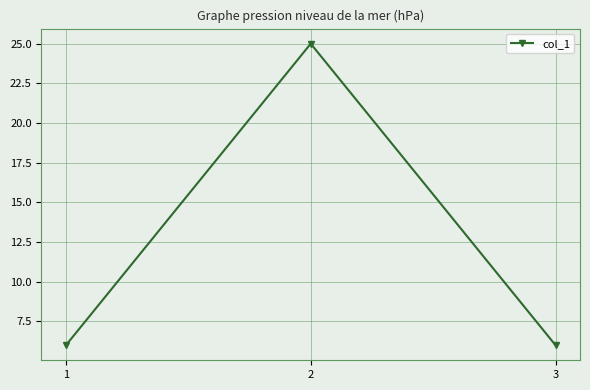

True or false: the data shows 11 at 1.

False